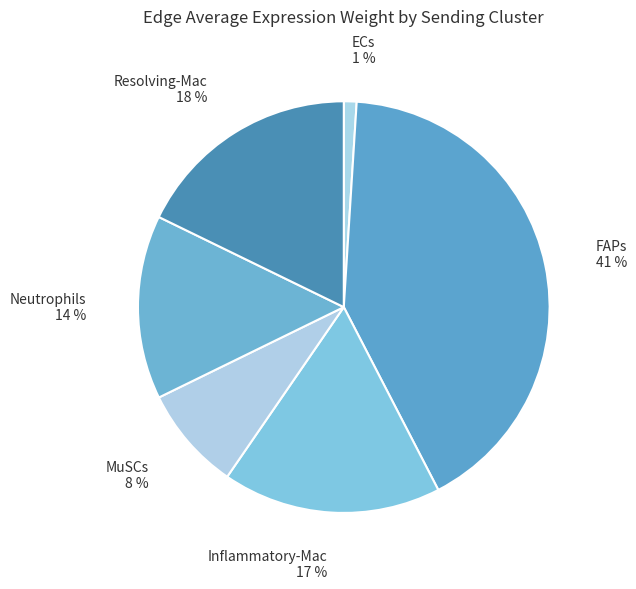

How many segments does this pie chart have?

6